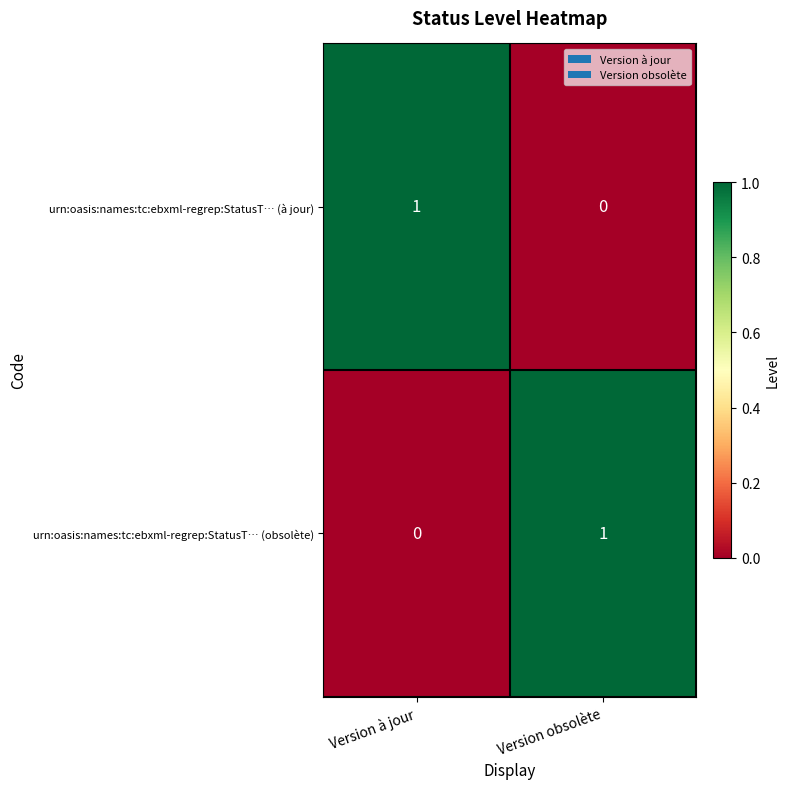

Where is urn:oasis:names:tc:ebxml-regrep:StatusT… (obsolète) nearest to the value 0?

Version à jour